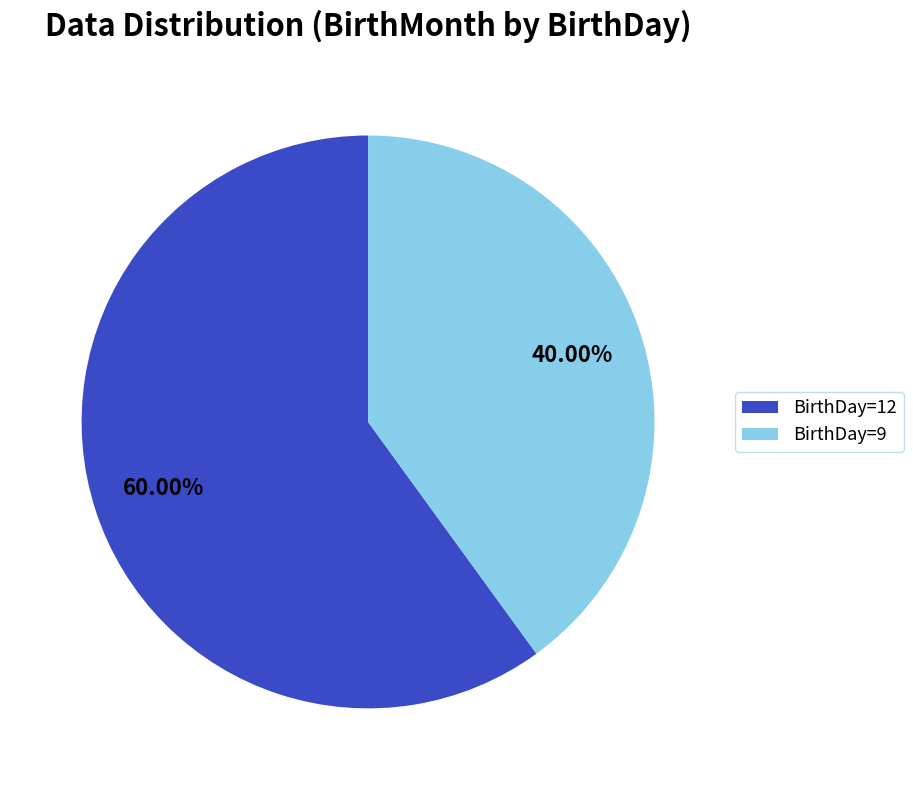

How many segments does this pie chart have?

2